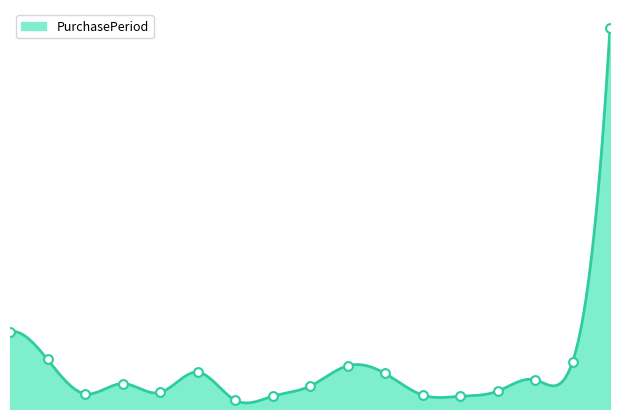

What is the change in value from 2015-12-01 to 2016-05-06?

+19